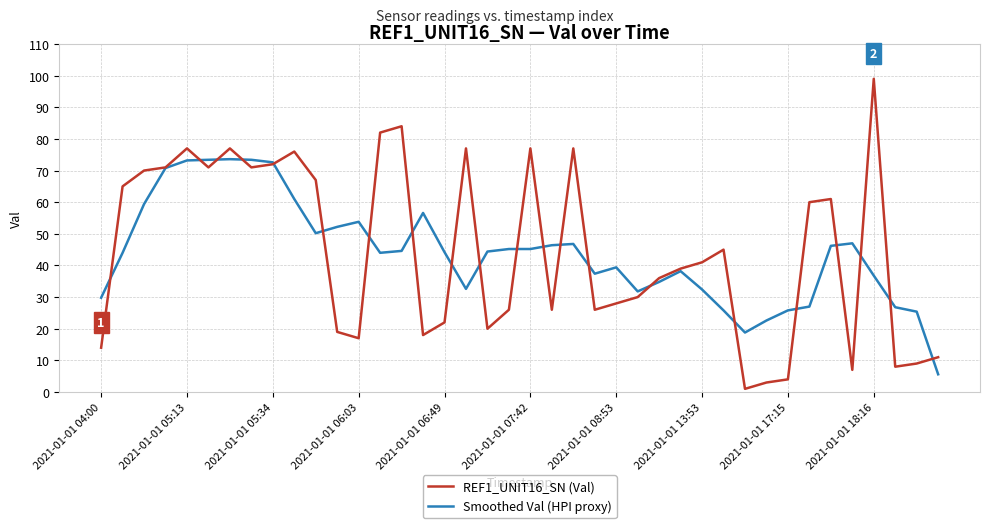

How many values in the REF1_UNIT16_SN (Val) series are below 41?

20